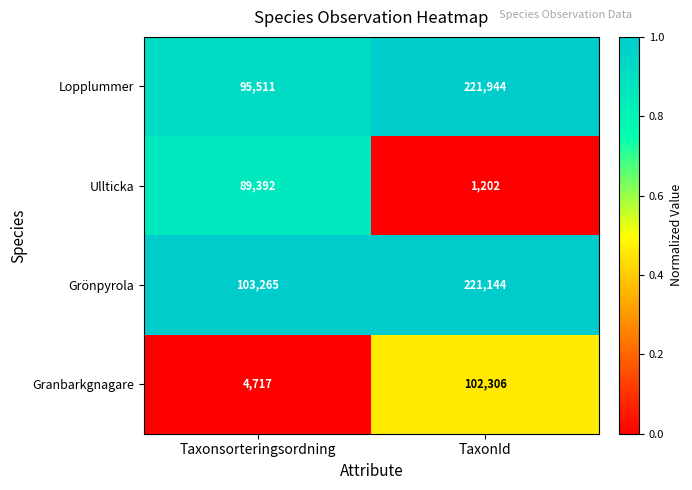

Between Taxonsorteringsordning and TaxonId, which series saw the biggest shift?

Lopplummer